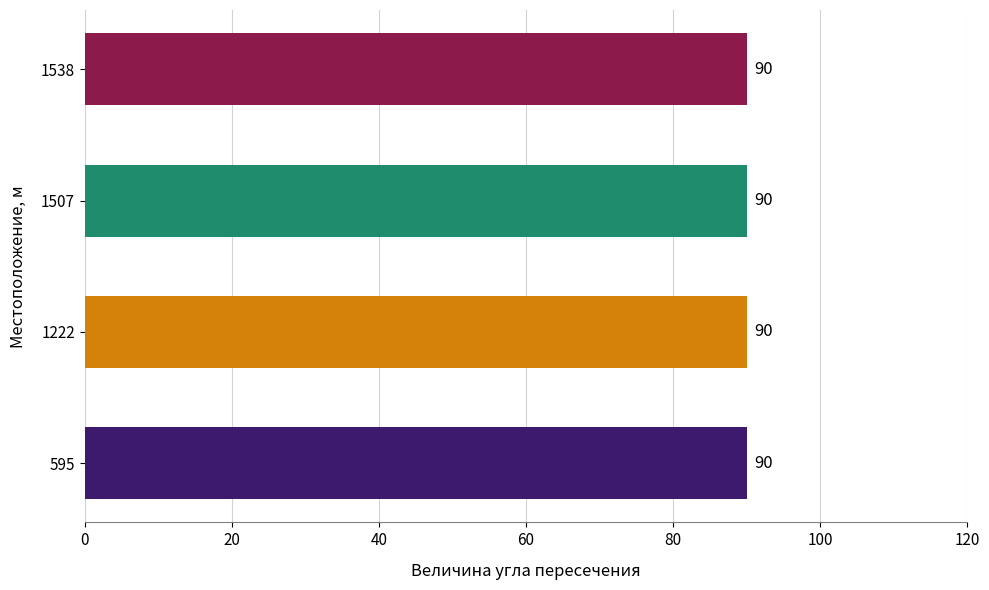

At which category does the chart reach its peak across all series?

595